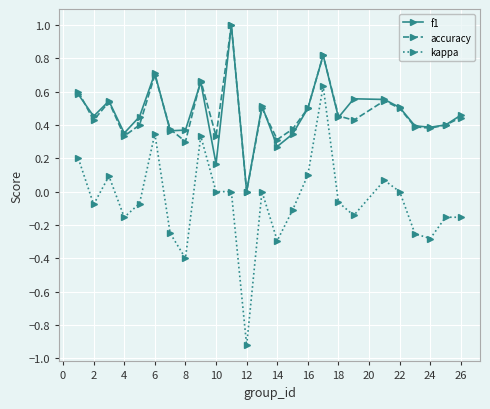

What is the maximum value shown in the chart?

1.0